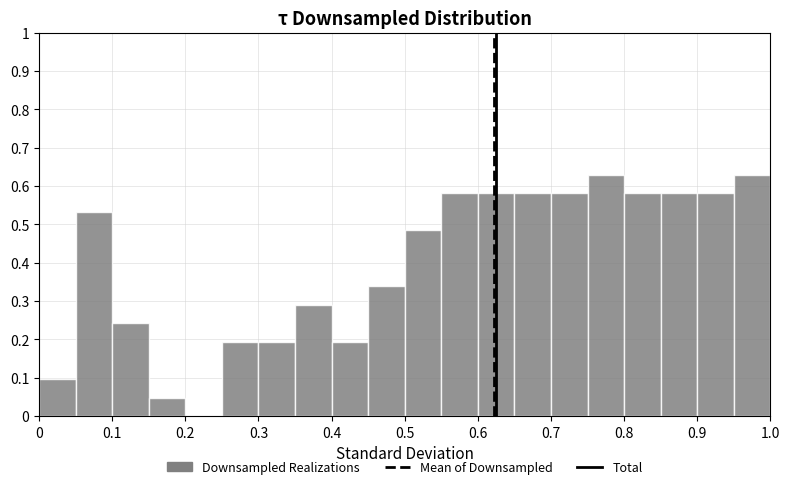

Reading left to right, transcribe this chart: for each bar, give the range it covers on the x-axis and its height. The values are not printed on the chart, so give them approximately, as read against the axis.

0.00 to 0.05: 0.10
0.05 to 0.10: 0.53
0.10 to 0.15: 0.24
0.15 to 0.20: 0.05
0.20 to 0.25: 0
0.25 to 0.30: 0.19
0.30 to 0.35: 0.19
0.35 to 0.40: 0.29
0.40 to 0.45: 0.19
0.45 to 0.50: 0.34
0.50 to 0.55: 0.48
0.55 to 0.60: 0.58
0.60 to 0.65: 0.58
0.65 to 0.70: 0.58
0.70 to 0.75: 0.58
0.75 to 0.80: 0.63
0.80 to 0.85: 0.58
0.85 to 0.90: 0.58
0.90 to 0.95: 0.58
0.95 to 1.00: 0.63